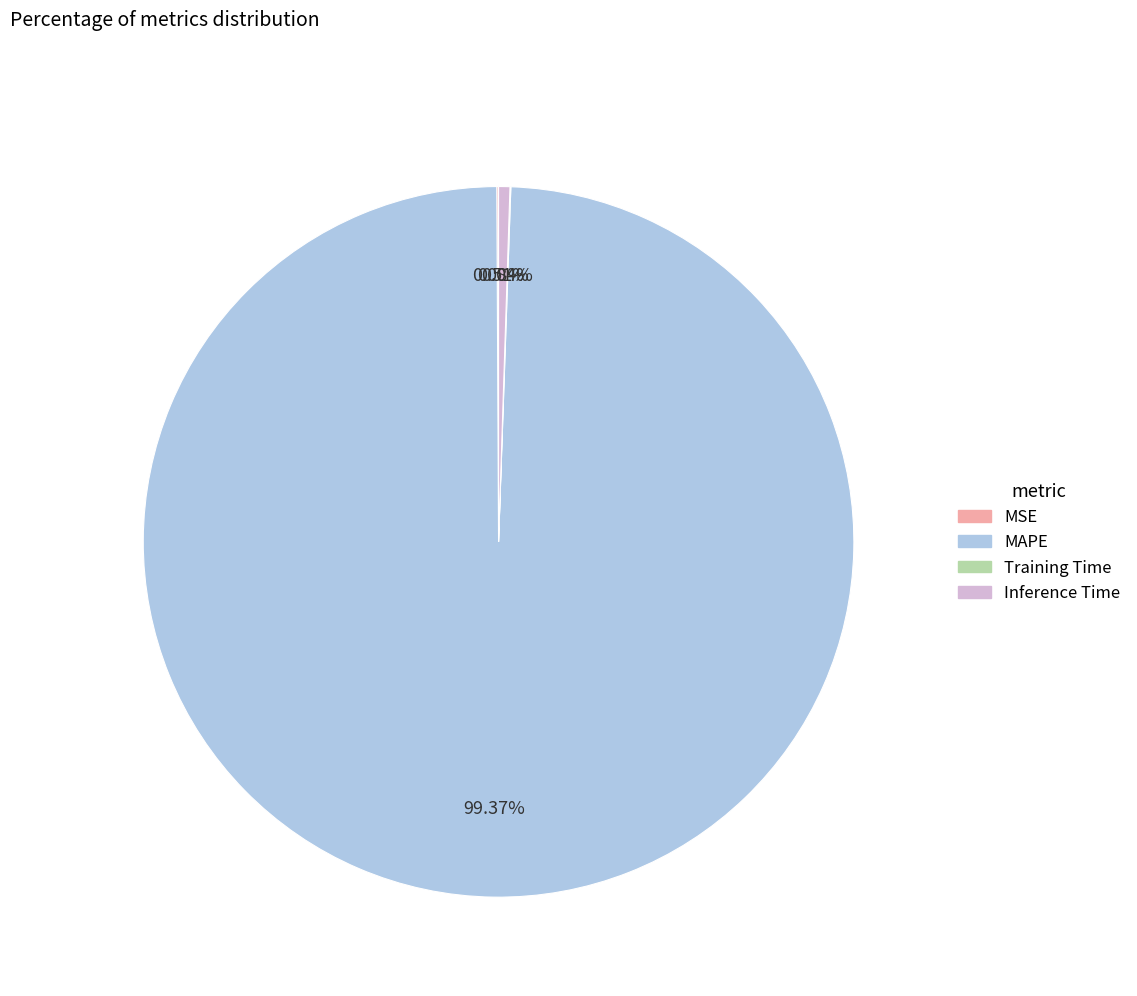

What is the largest slice in the pie chart?

MAPE